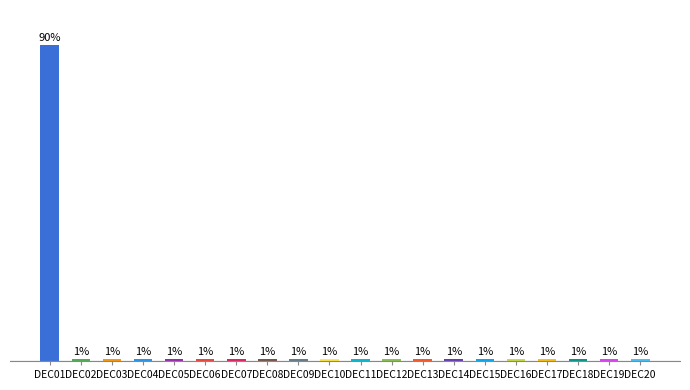

At which category does the chart reach its peak across all series?

DEC01